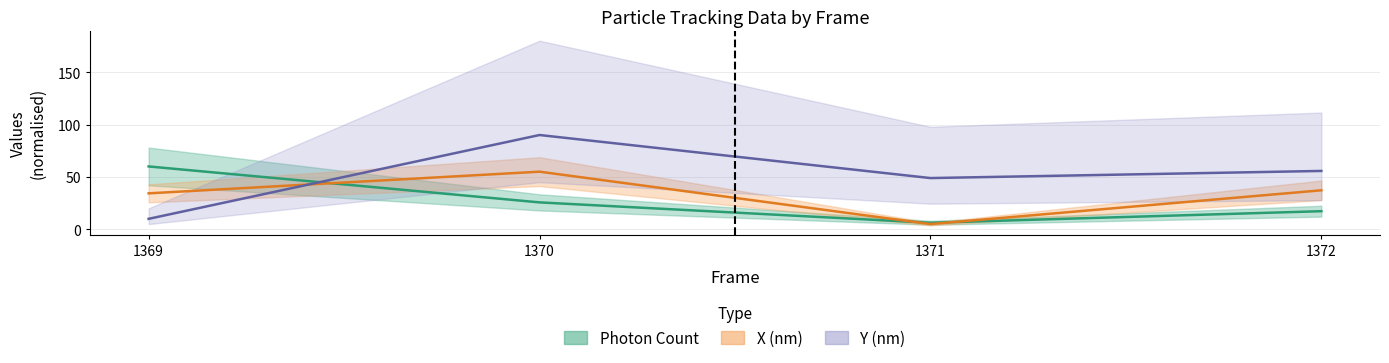

After their last crossing, which series has the higher values: Photon Count or X (nm)?

X (nm)